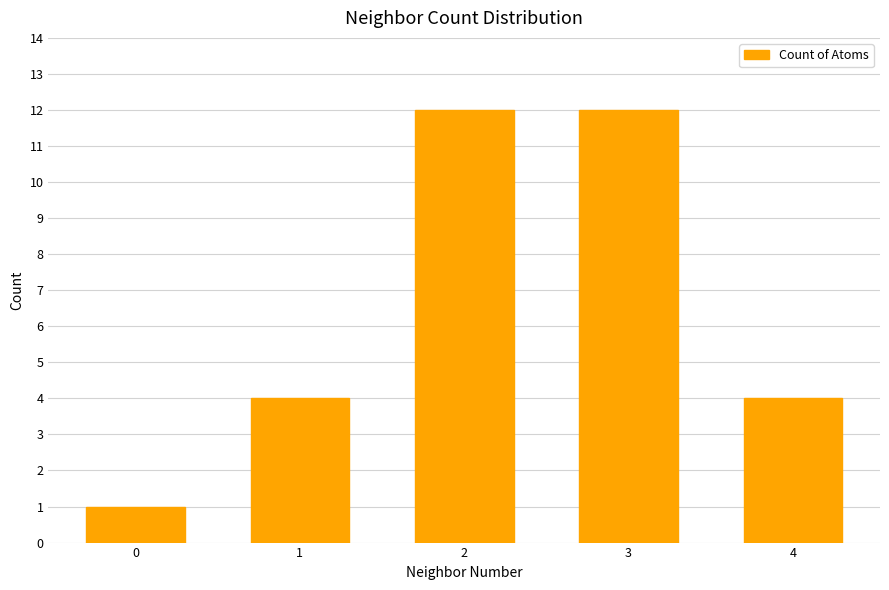

Reading left to right, list all the values displayed in this chart.

0=1	1=4	2=12	3=12	4=4